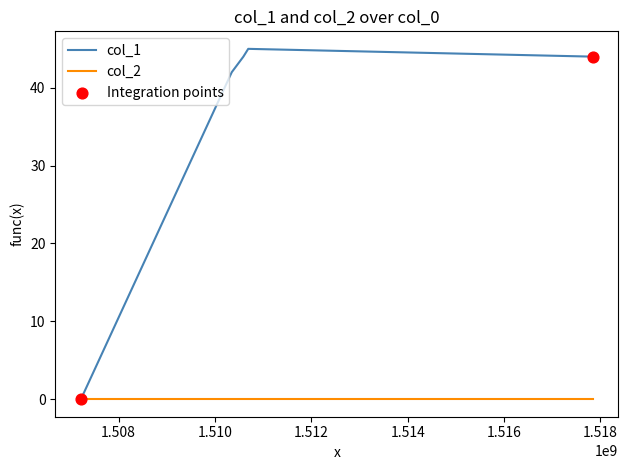

Which series has the largest range (max minus min)?

col_1